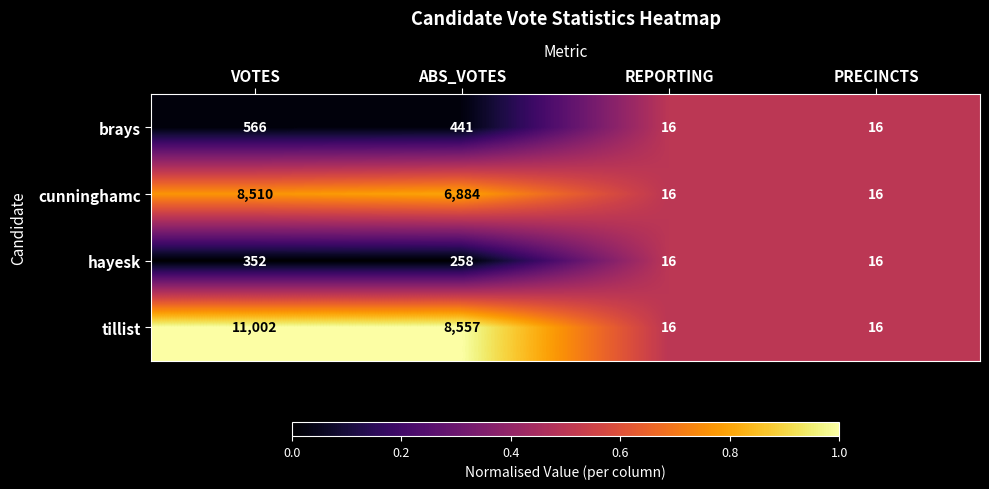

Reading left to right, list all the values displayed in this chart.

brays: 566	441	16	16
cunninghamc: 8510	6884	16	16
hayesk: 352	258	16	16
tillist: 11002	8557	16	16